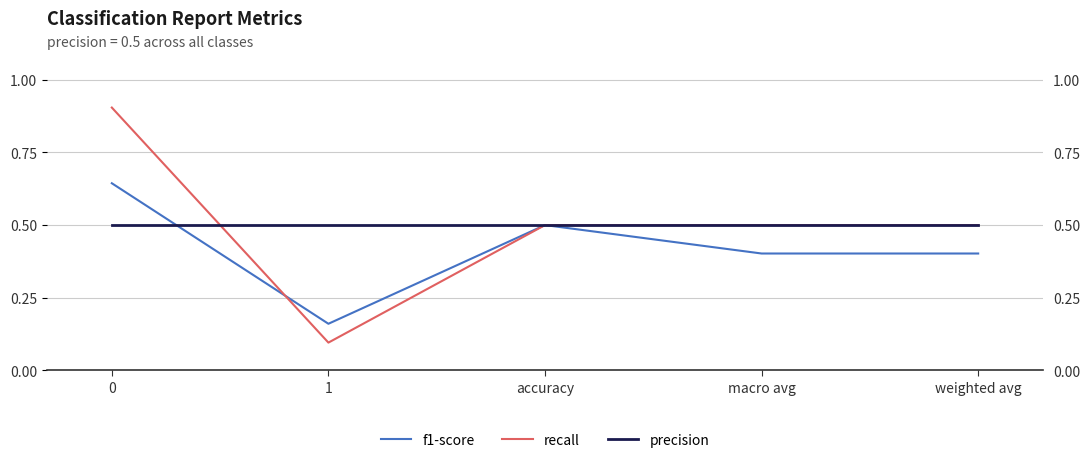

Is it true that f1-score equals 0.4 at macro avg?

True